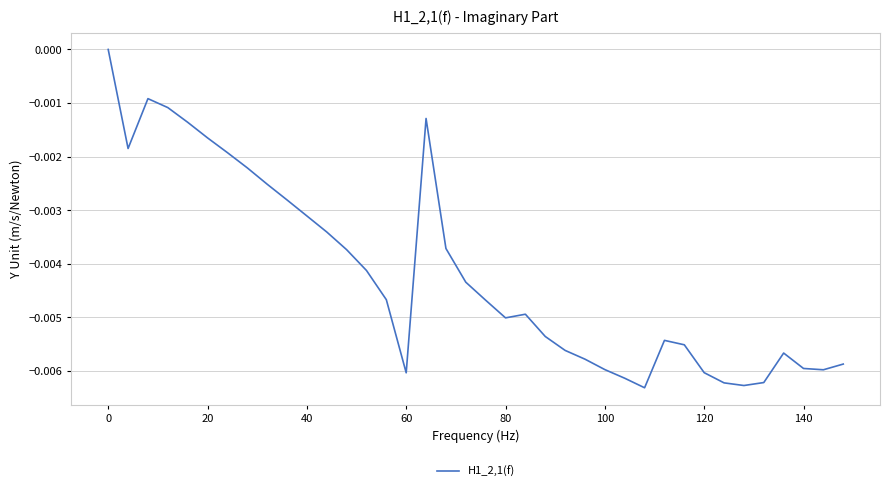

True or false: the data has more than 2 interior local peaks.

True